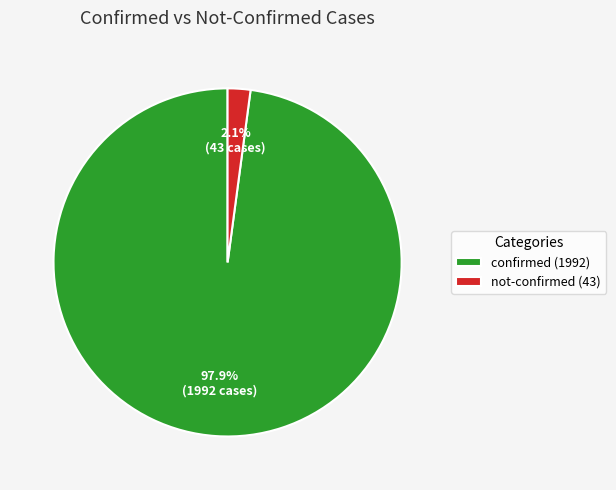

Is confirmed (1992) the majority of the pie?

Yes